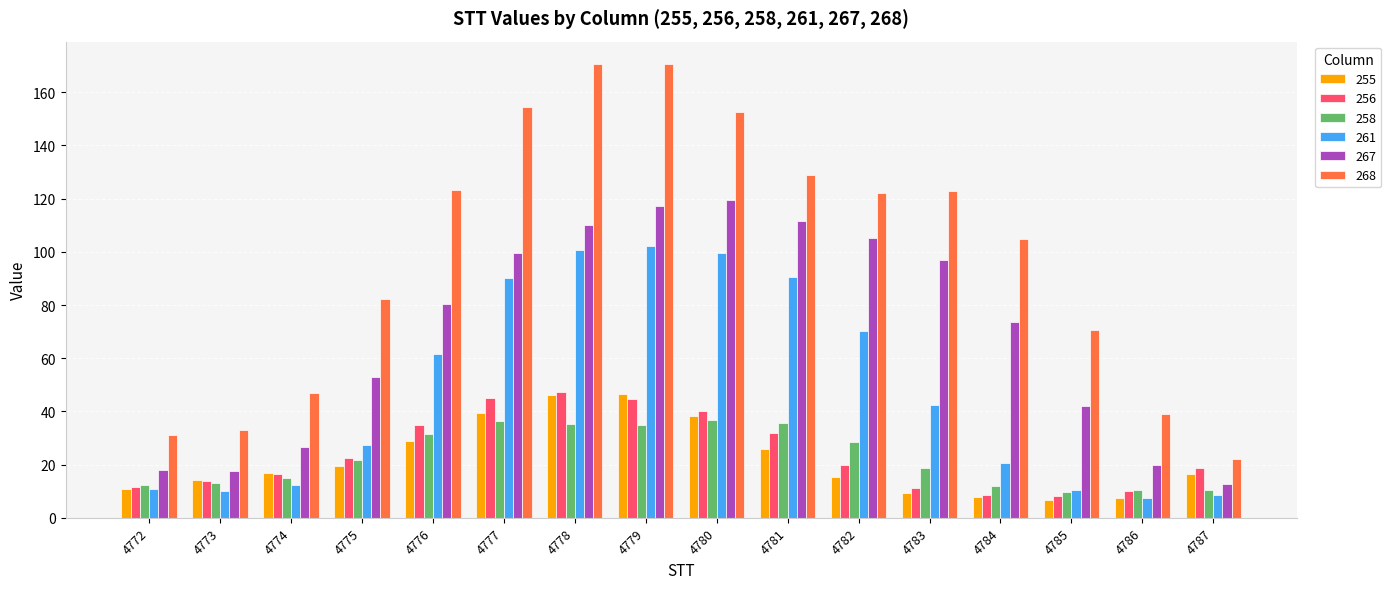

Is it true that 261 equals 10.8 at 4772?

True